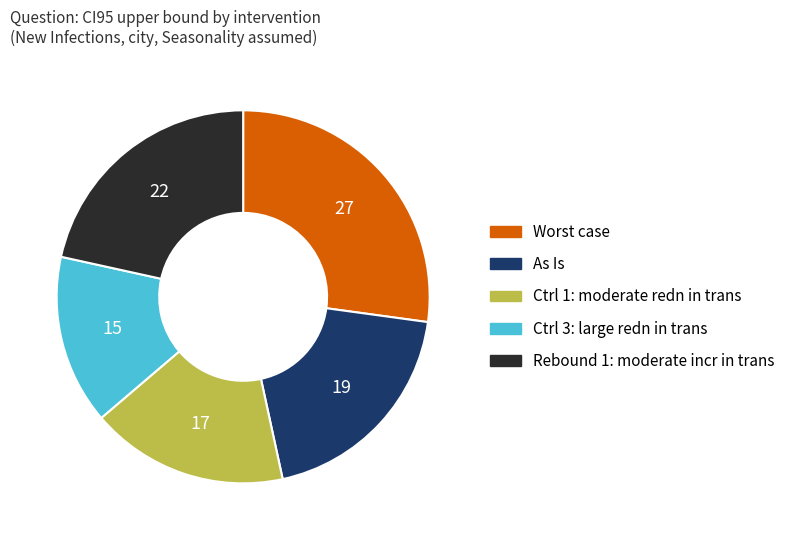

The Ctrl 1: moderate redn in trans slice represents 4% of the pie. True or false?

False